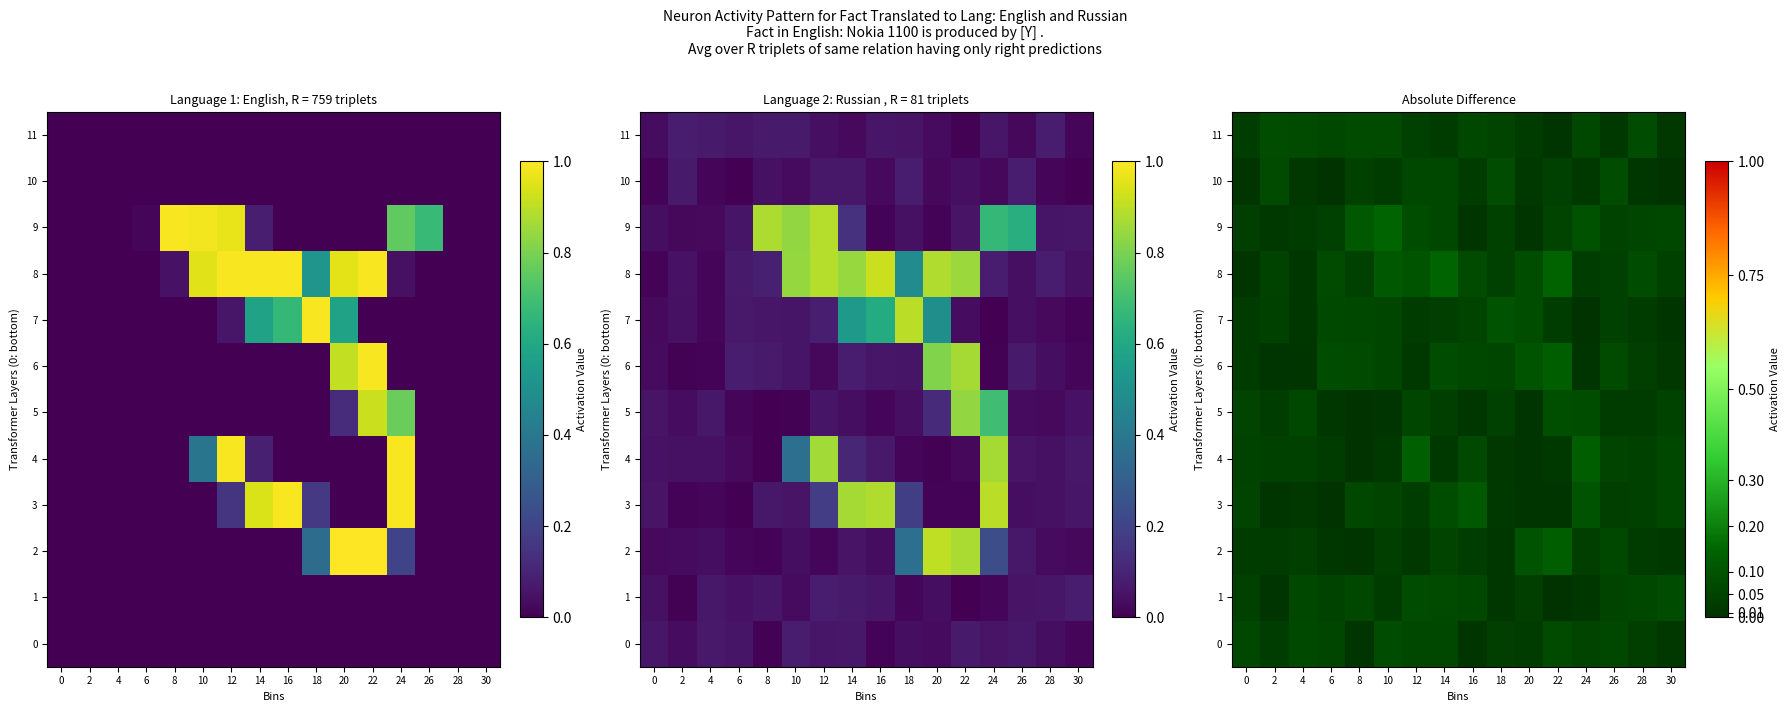

What is the difference between the maximum and minimum values in the 5 series?

0.1